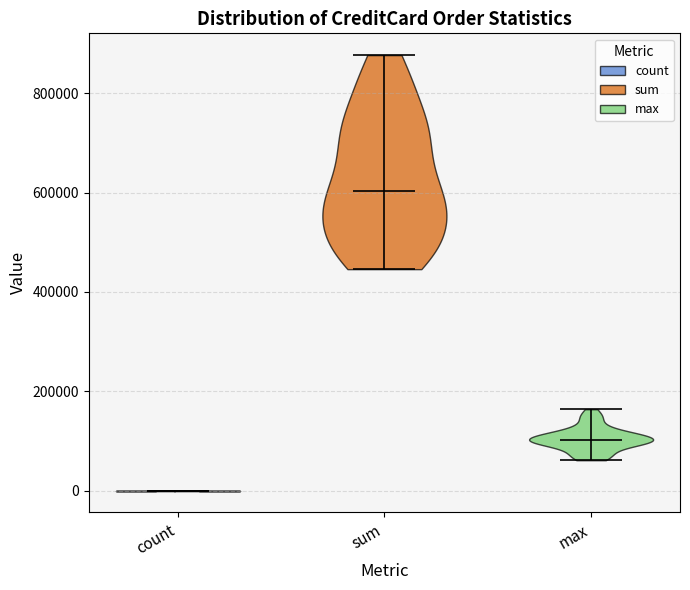

Reading left to right, read every violin against the y-axis: where its median line is, and the lowest and highest points it reaches. The values are not printed on the chart, so give them approximately, as read against the axis.

count: median line 0, lowest point 0, highest point 0
sum: median line 600000, lowest point 440000, highest point 880000
max: median line 100000, lowest point 60000, highest point 160000